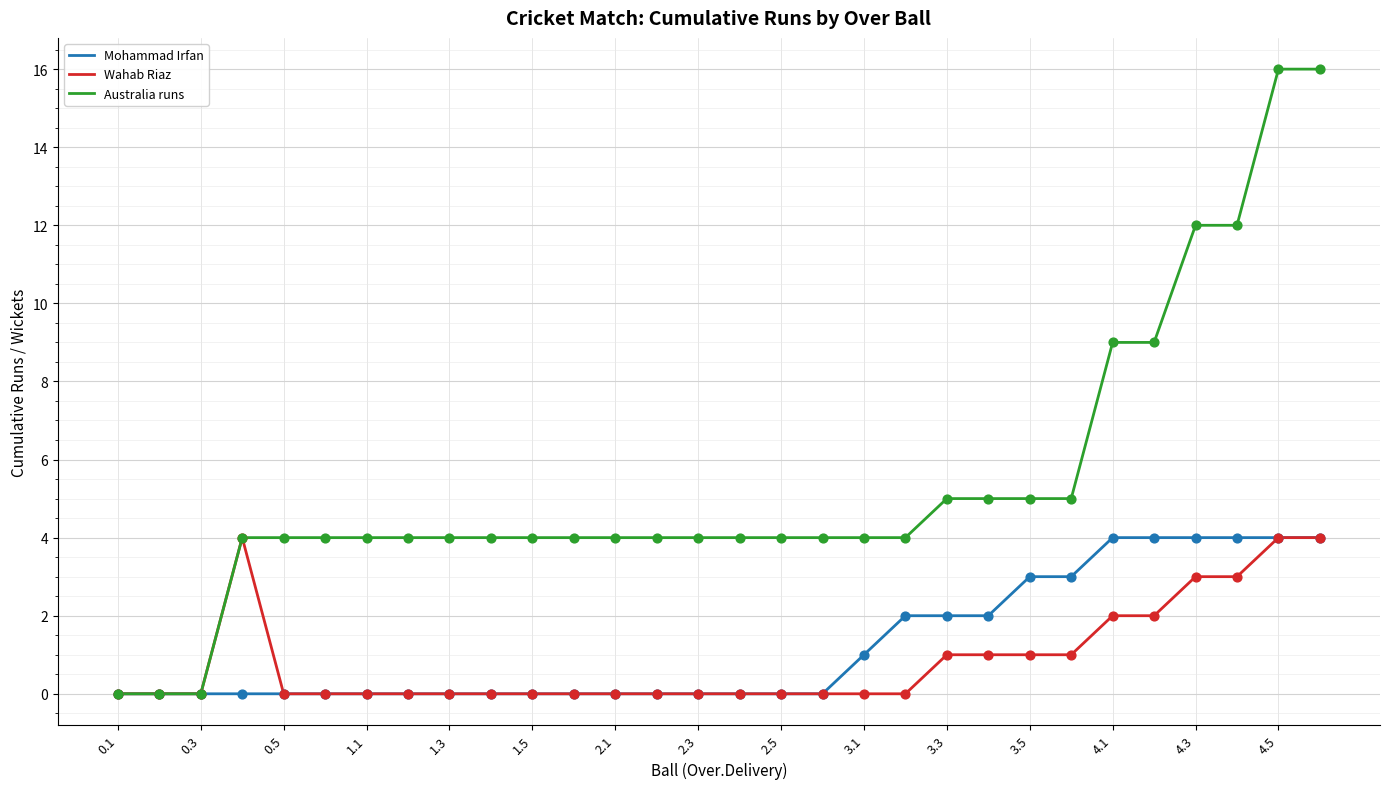

Which series has the largest total across all categories?

Australia runs